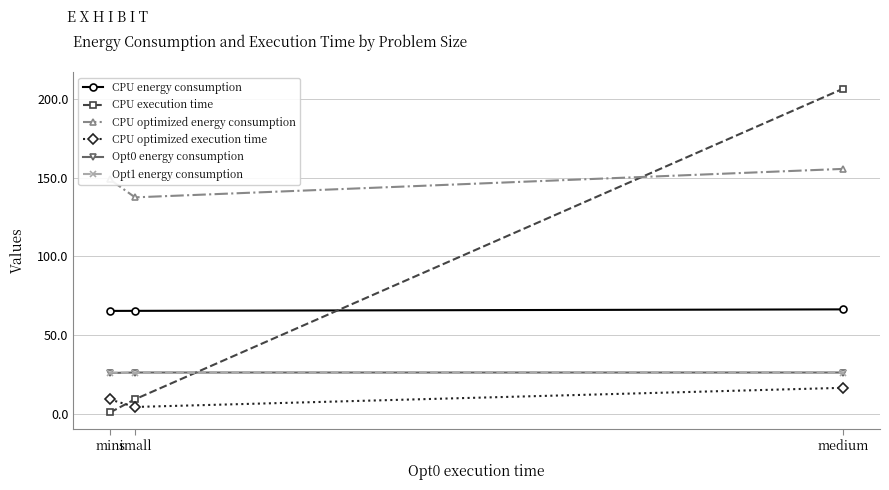

What is the value of the CPU execution time point at the 2nd from the left?

9.2